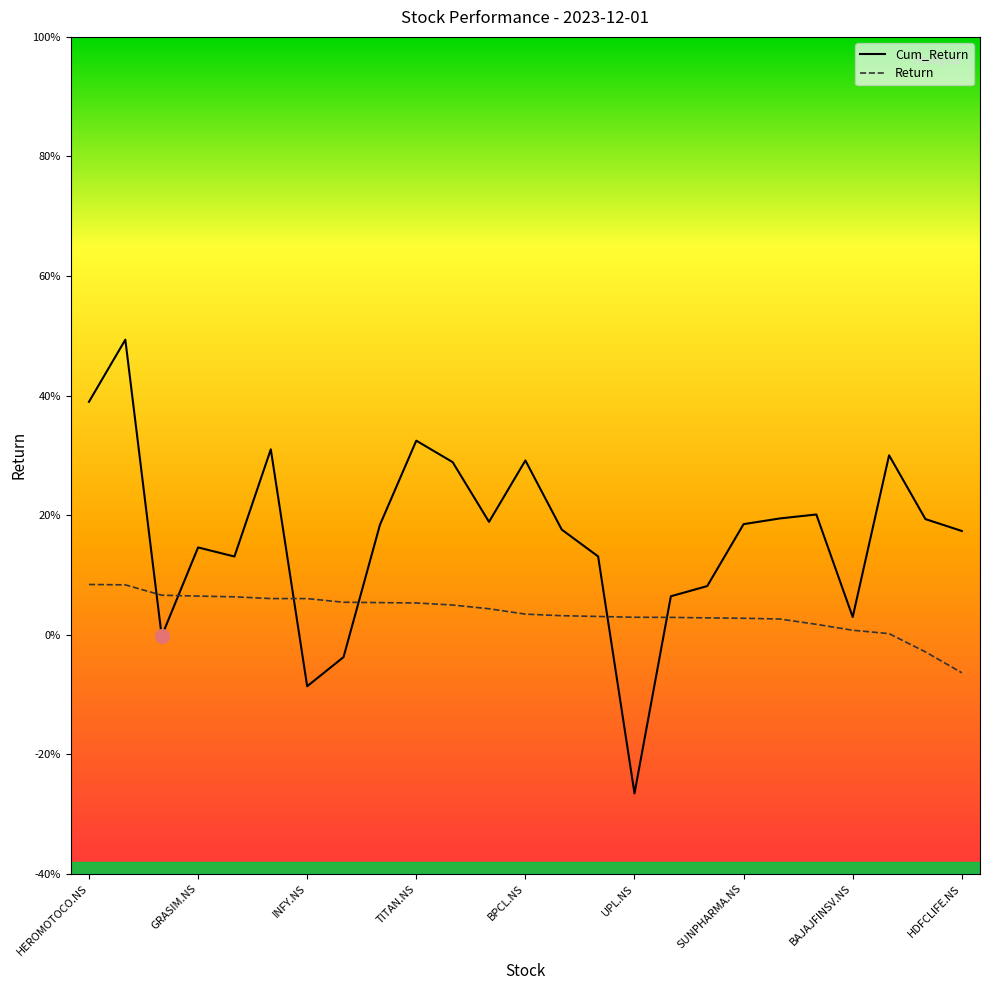

Which series has the largest total across all categories?

Cum_Return